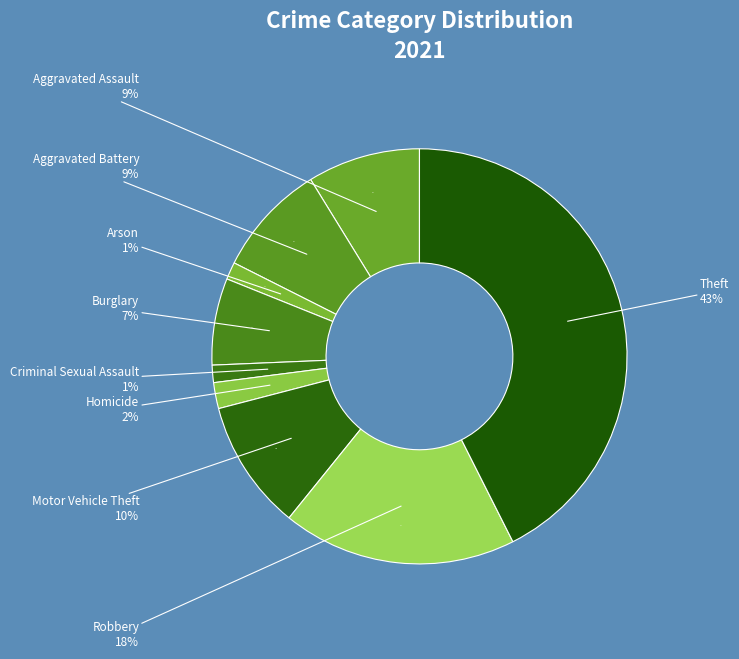

Is the sum of Burglary and Aggravated Battery greater than half?

No